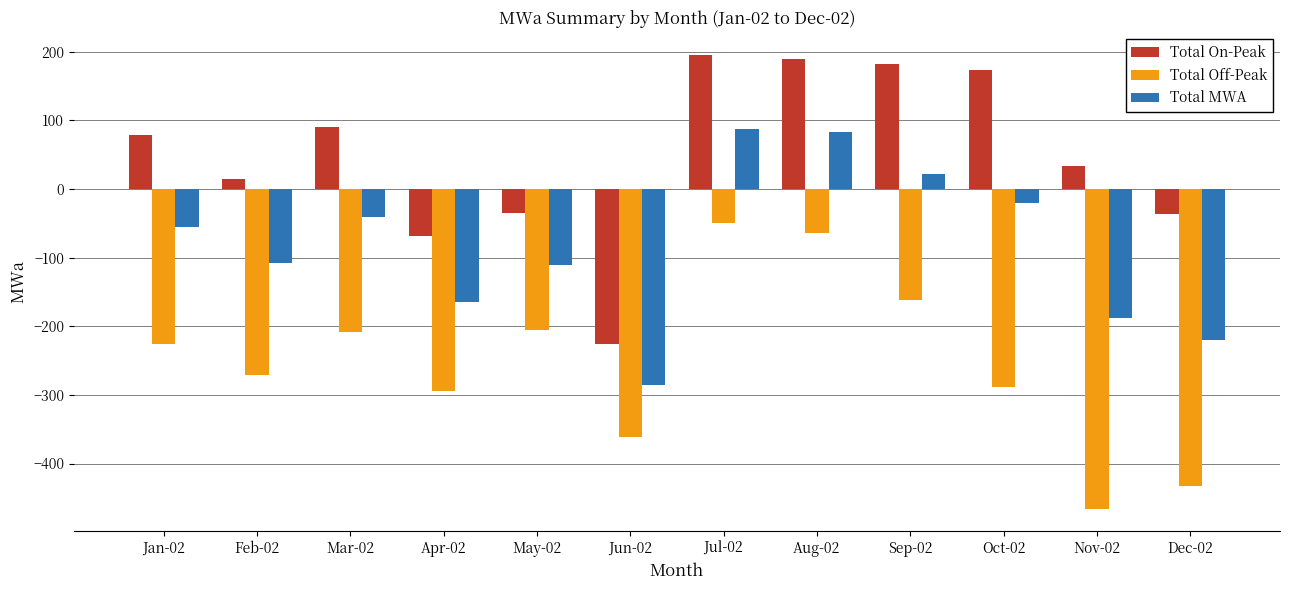

What is the sum of the Total Off-Peak values at Aug-02 and Jan-02?

-289.8